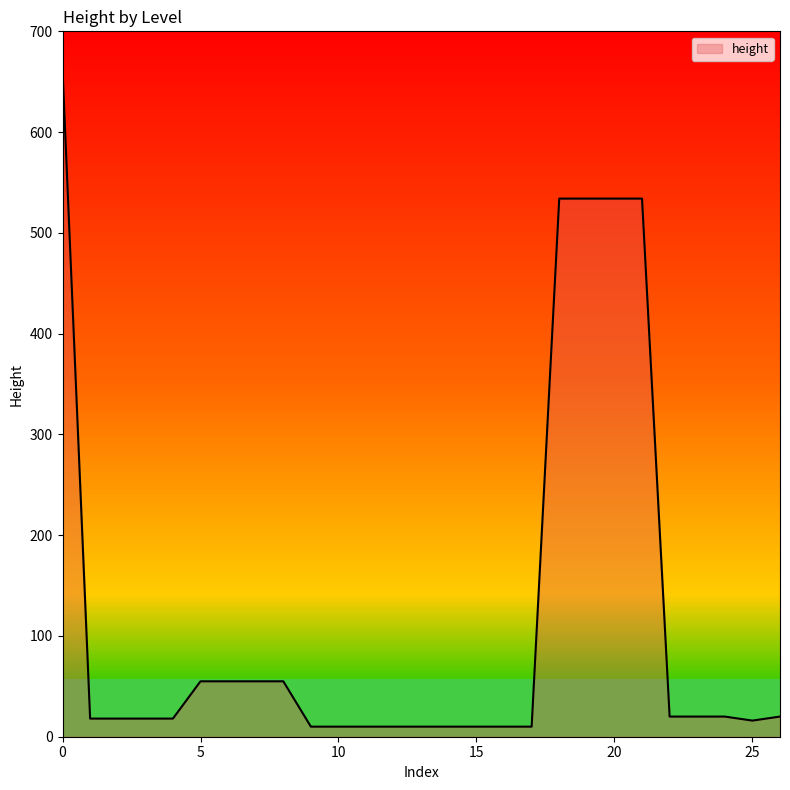

What is the greatest value displayed?

662